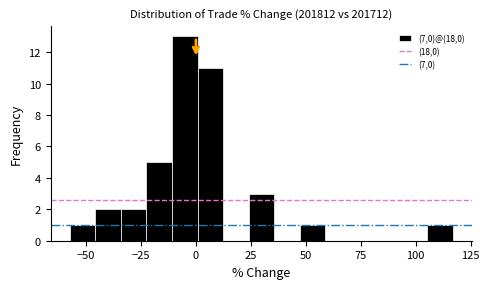

Read against the x-axis, roughly where is the centre of the tallest bar?

-5